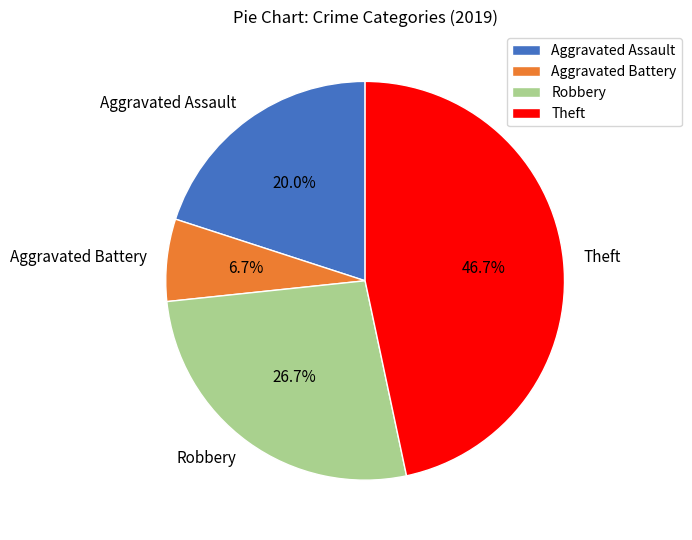

To the nearest percent, what is the difference between the largest and smallest slice percentages?

40%